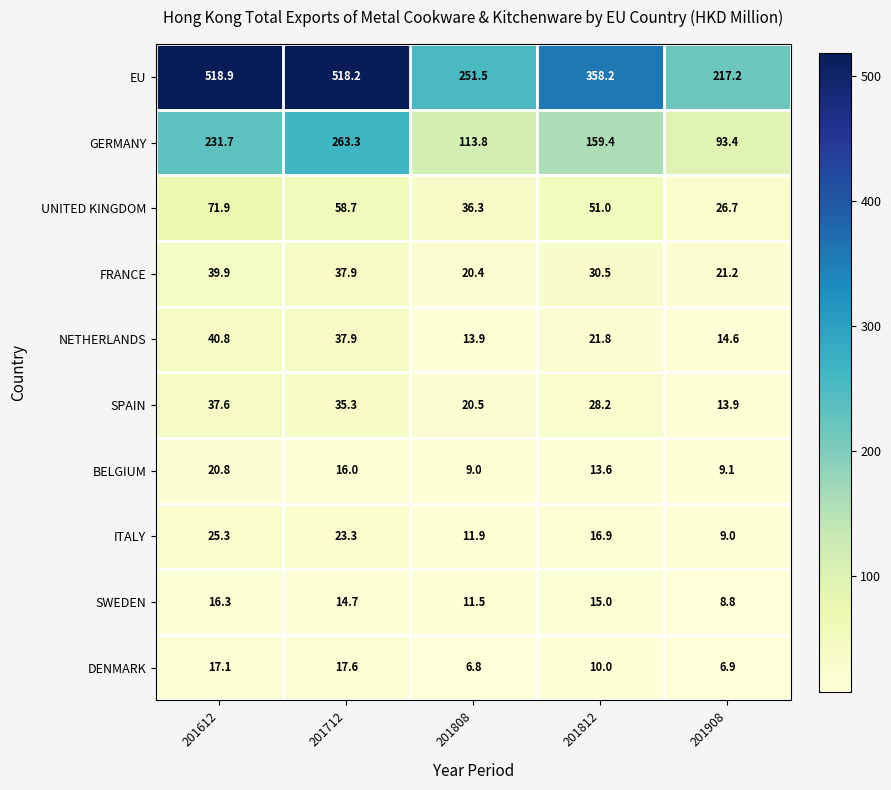

Rank the series by their maximum value, from lowest to highest.

SWEDEN, DENMARK, BELGIUM, ITALY, SPAIN, FRANCE, NETHERLANDS, UNITED KINGDOM, GERMANY, EU